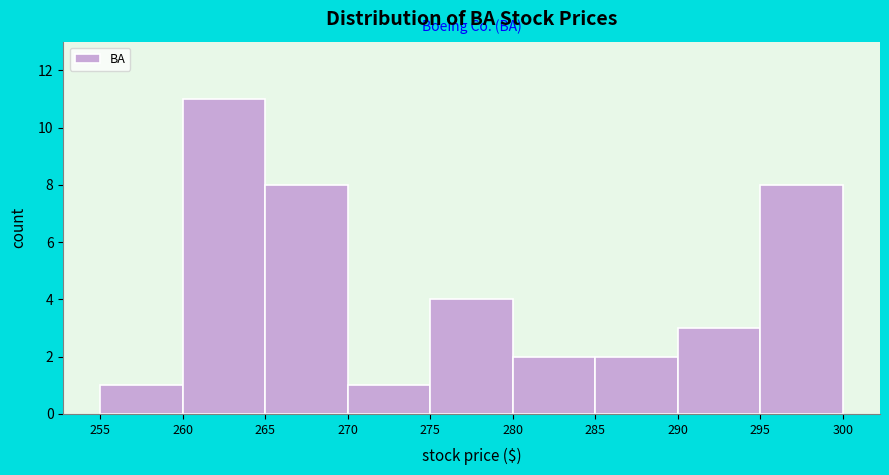

Reading left to right, transcribe this chart: for each bar, give the range it covers on the x-axis and its height. The values are not printed on the chart, so give them approximately, as read against the axis.

255 to 260: 1
260 to 265: 11
265 to 270: 8
270 to 275: 1
275 to 280: 4
280 to 285: 2
285 to 290: 2
290 to 295: 3
295 to 300: 8